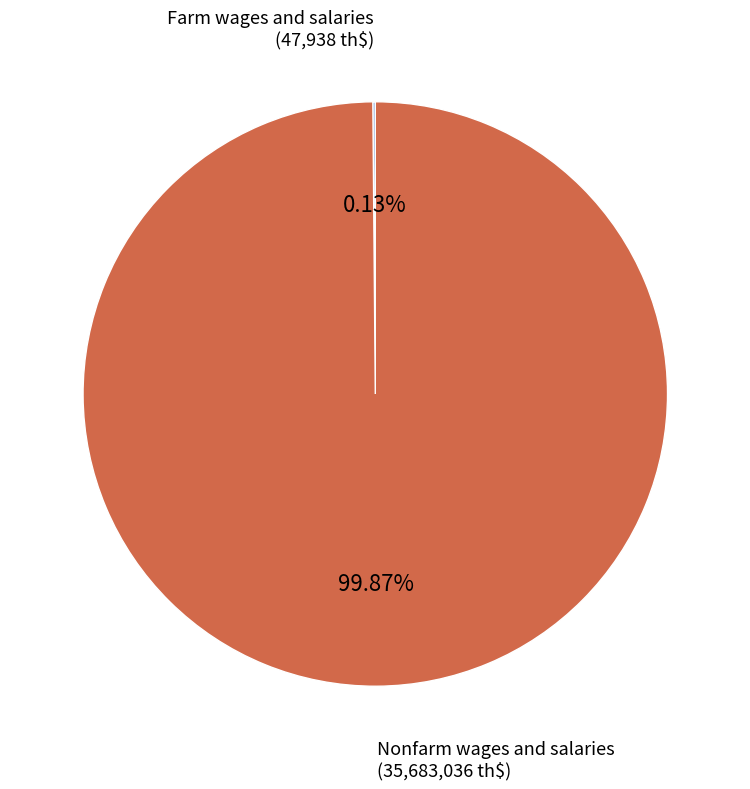

Does any single category account for the majority?

Yes